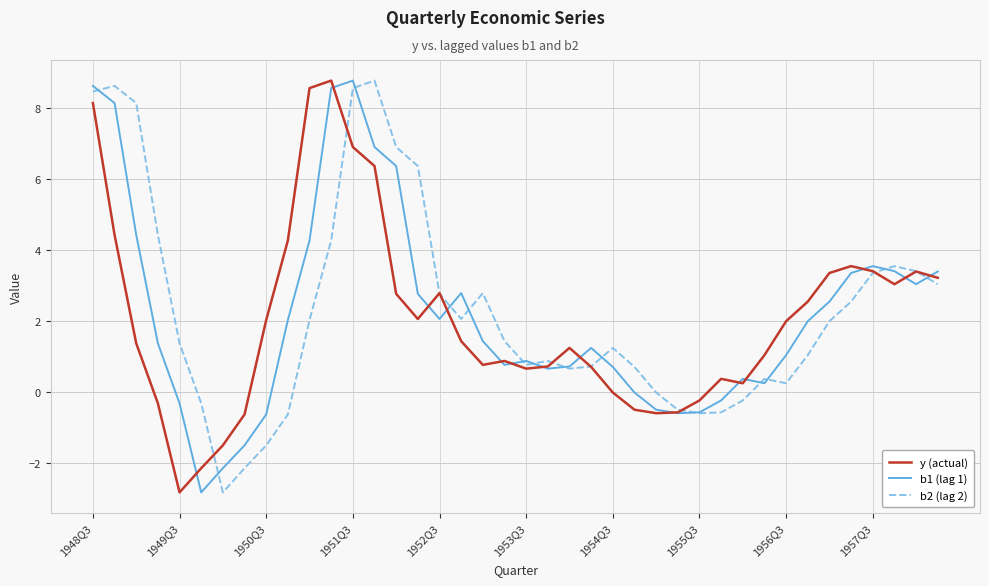

What is the maximum value for y (actual)?

8.8